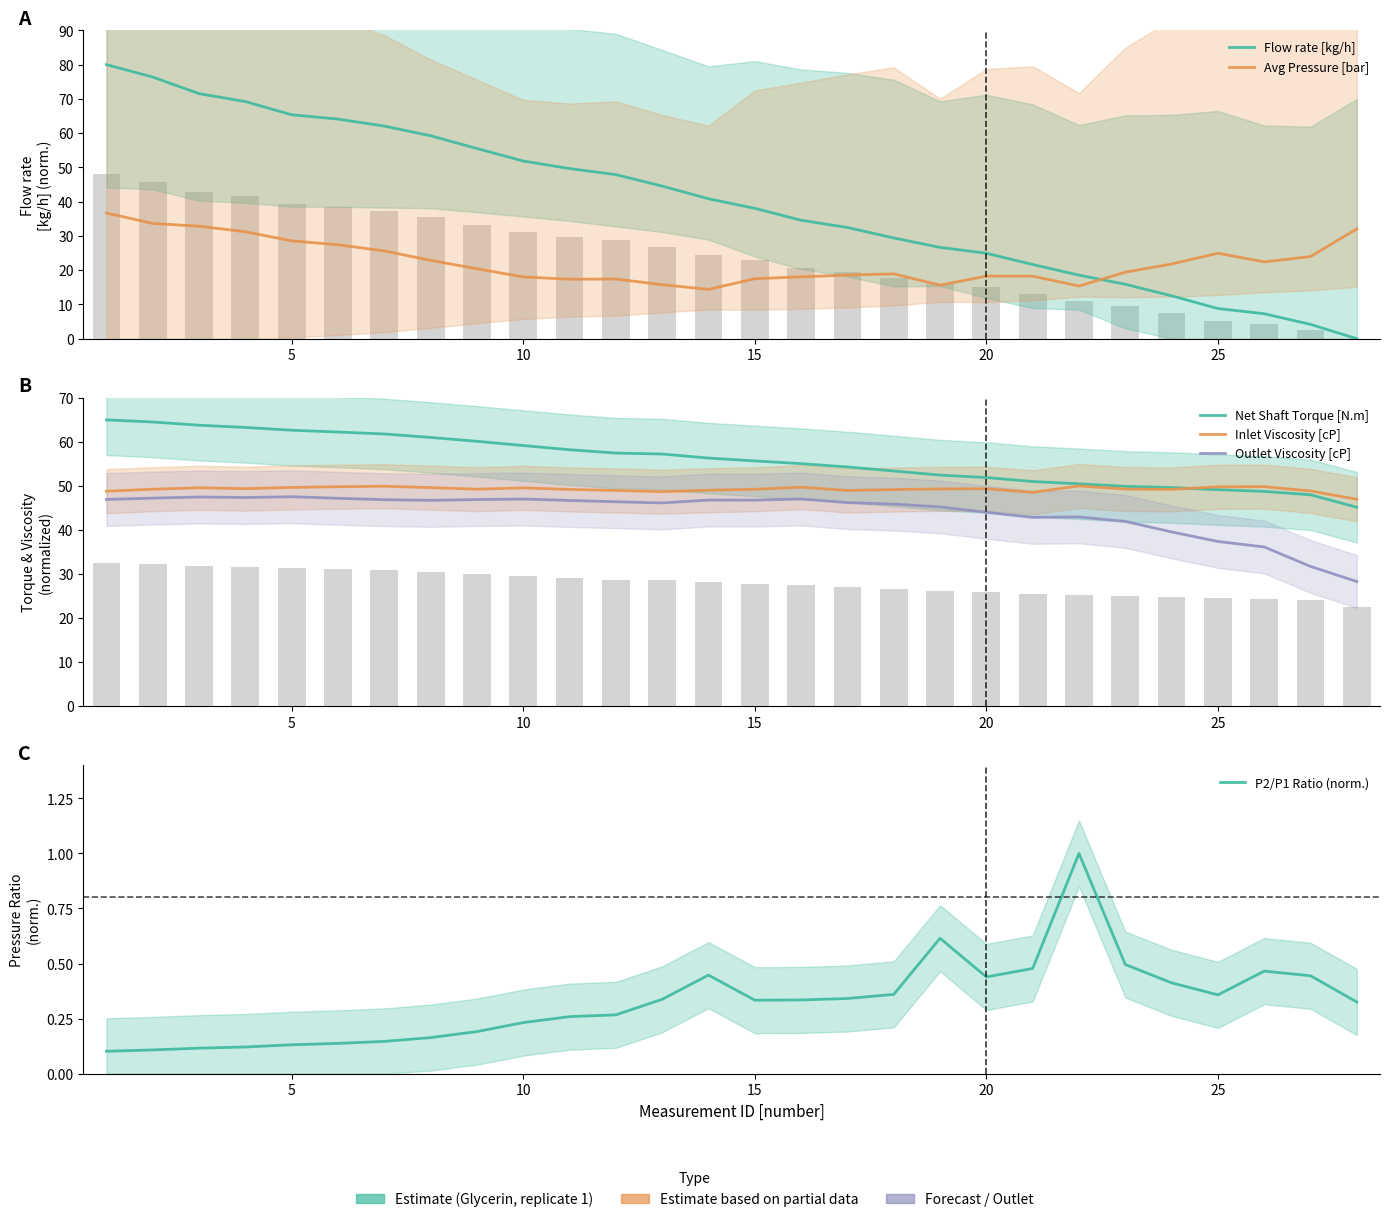

True or false: Net Shaft Torque [N.m] has a value of 25.8 at 12.

False